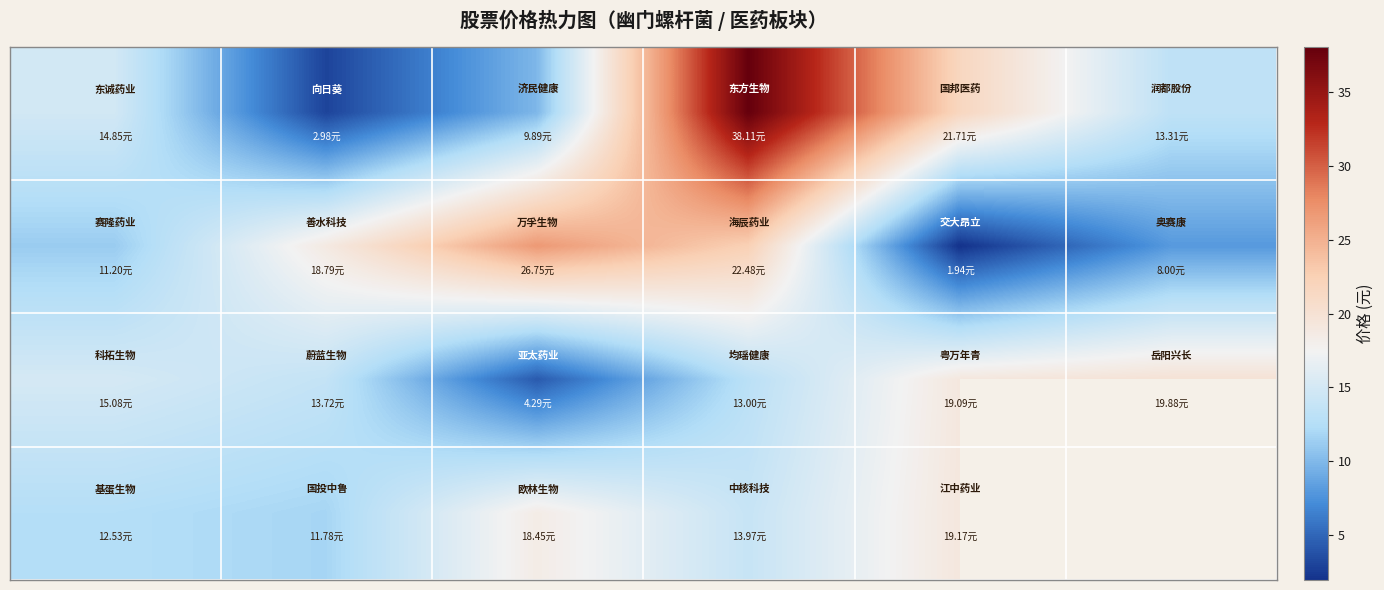

At which category does the chart reach its peak across all series?

3